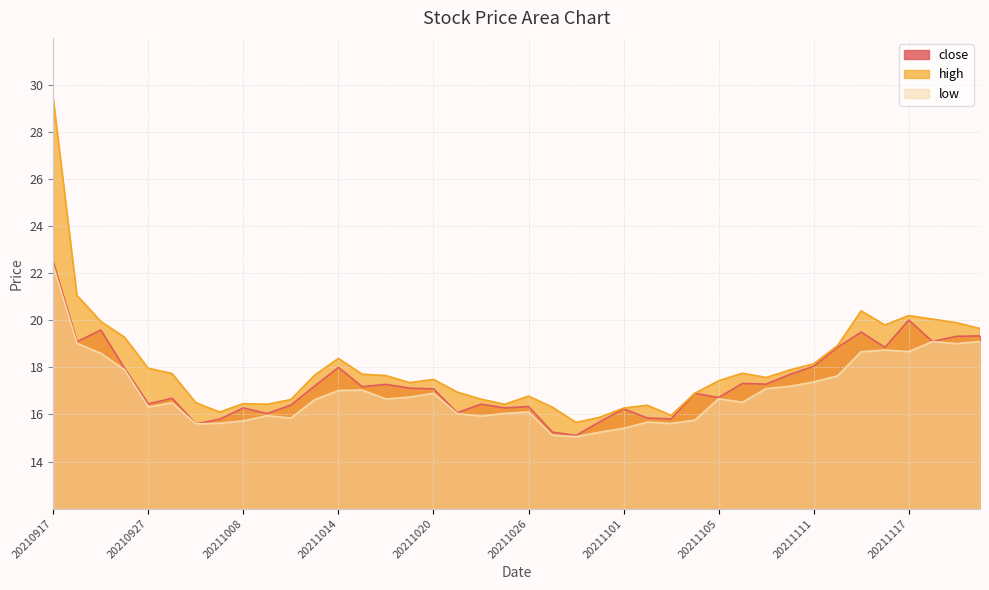

True or false: close and high intersect in this chart.

False